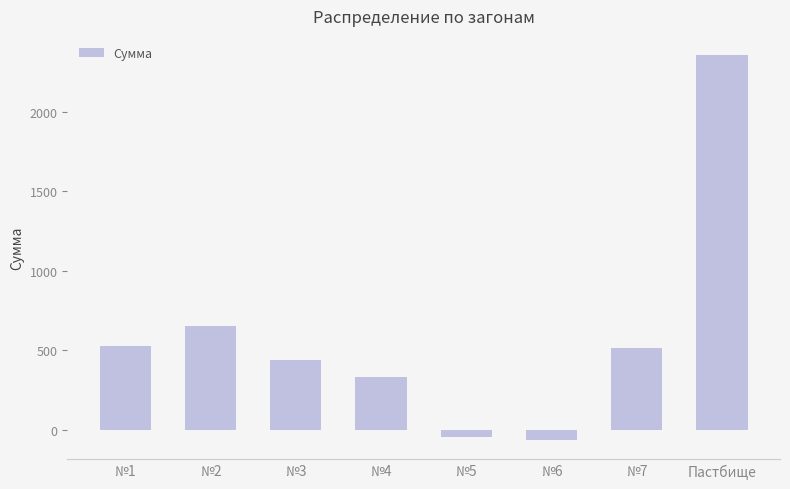

What is the sum of all values?

4713.0